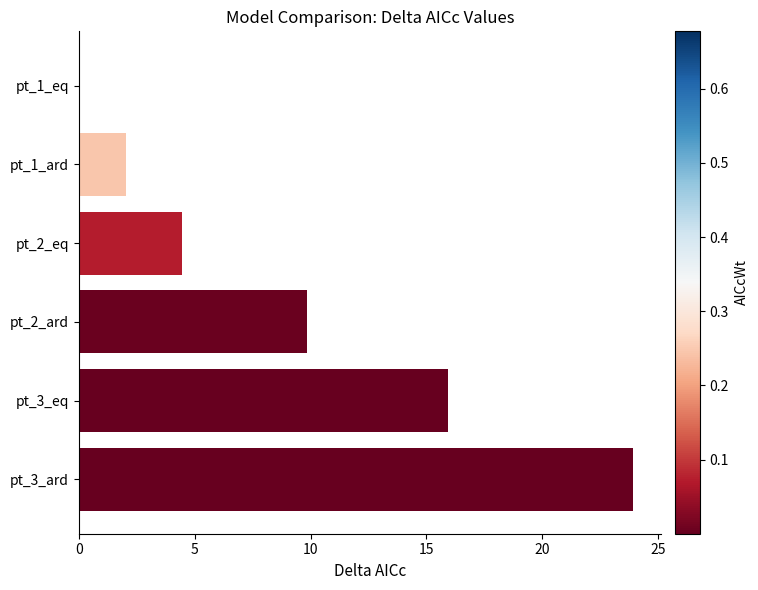

How many distinct data groups are displayed?

1